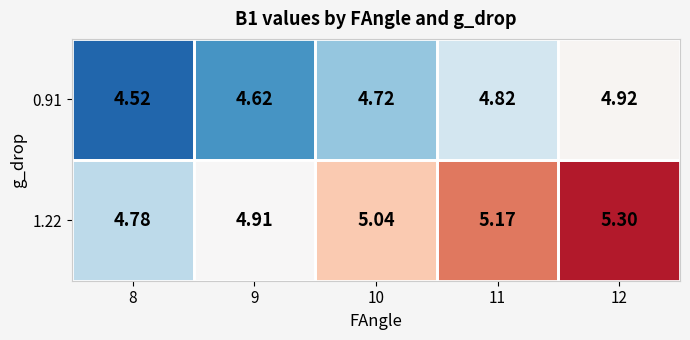

Which category has the highest value across all series?

12